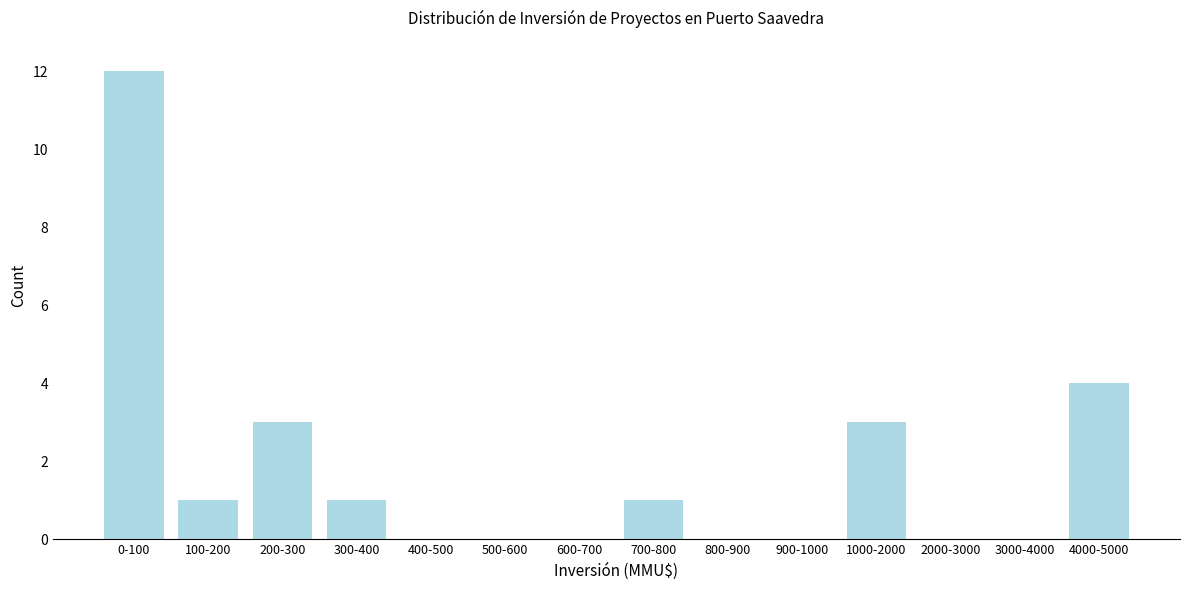

Reading right to left, transcribe all the data shown in this chart.

4000-5000=4	3000-4000=0	2000-3000=0	1000-2000=3	900-1000=0	800-900=0	700-800=1	600-700=0	500-600=0	400-500=0	300-400=1	200-300=3	100-200=1	0-100=12